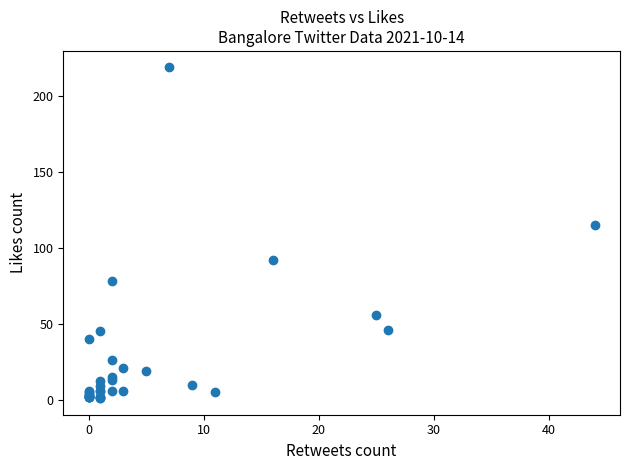

What Y value in the scatter plot is closest to 110?

115